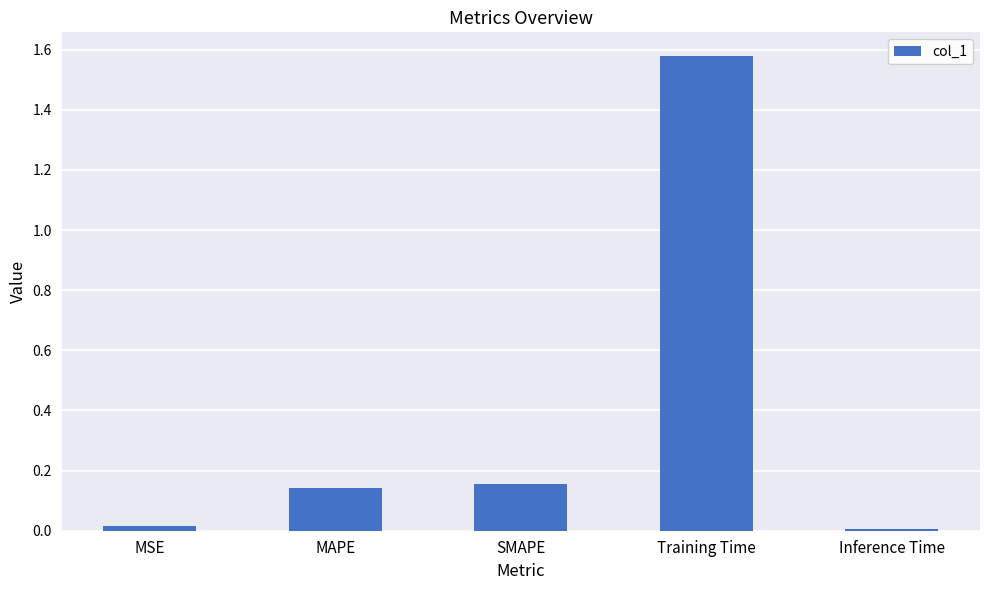

The chart shows a value of 0.0 at MSE. True or false?

True